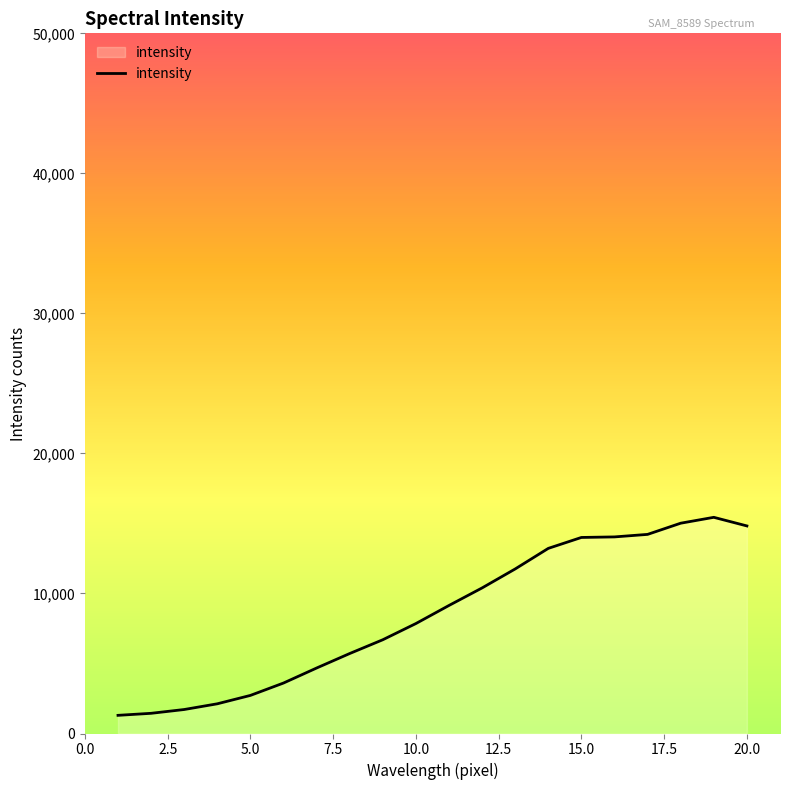

What is the difference between the maximum and minimum values?

14141